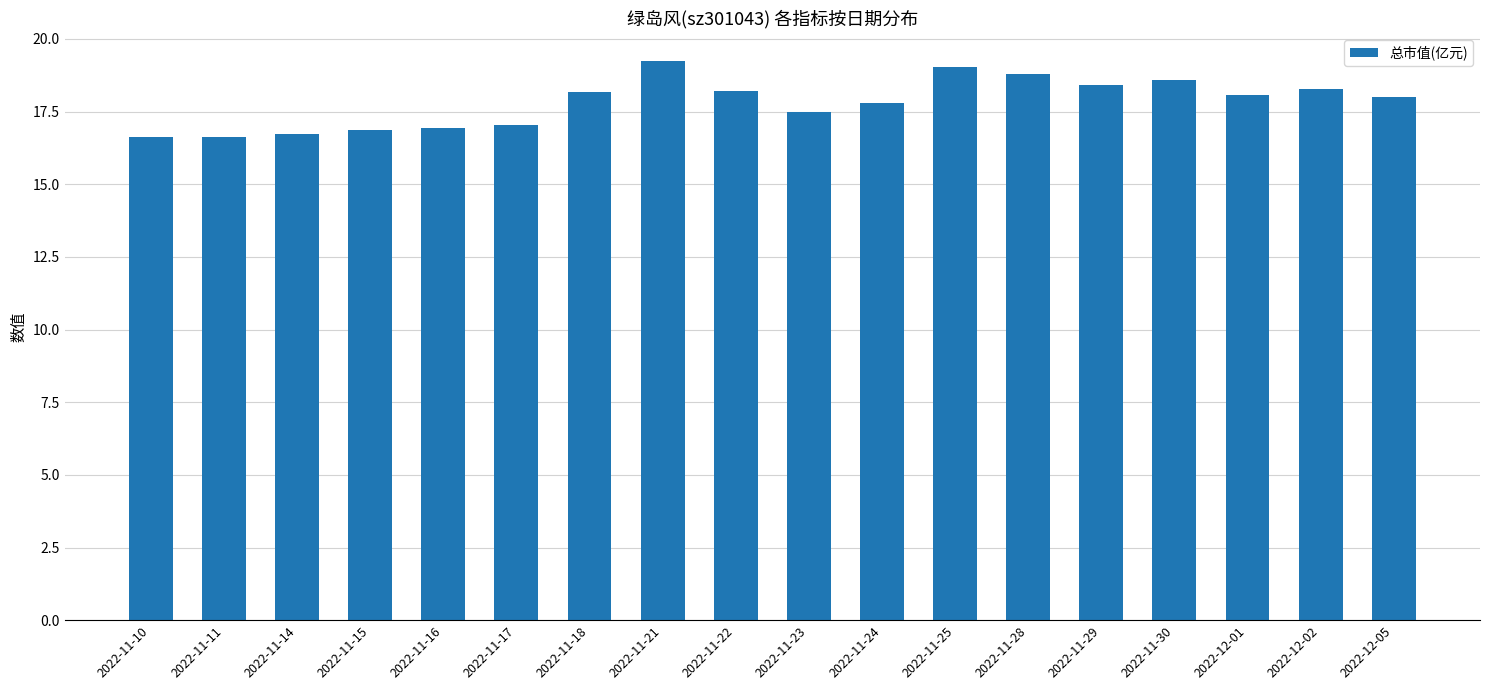

What is the difference between the values at 2022-11-23 and 2022-12-02?

0.8